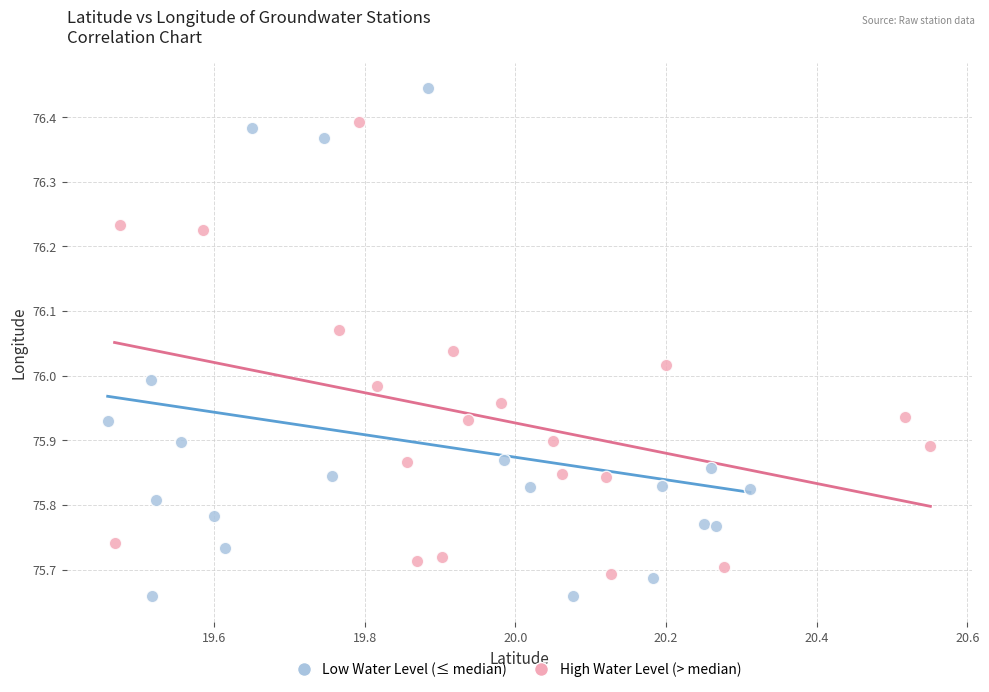

Which series has the largest Y range (max minus min)?

Low Water Level (≤ median)